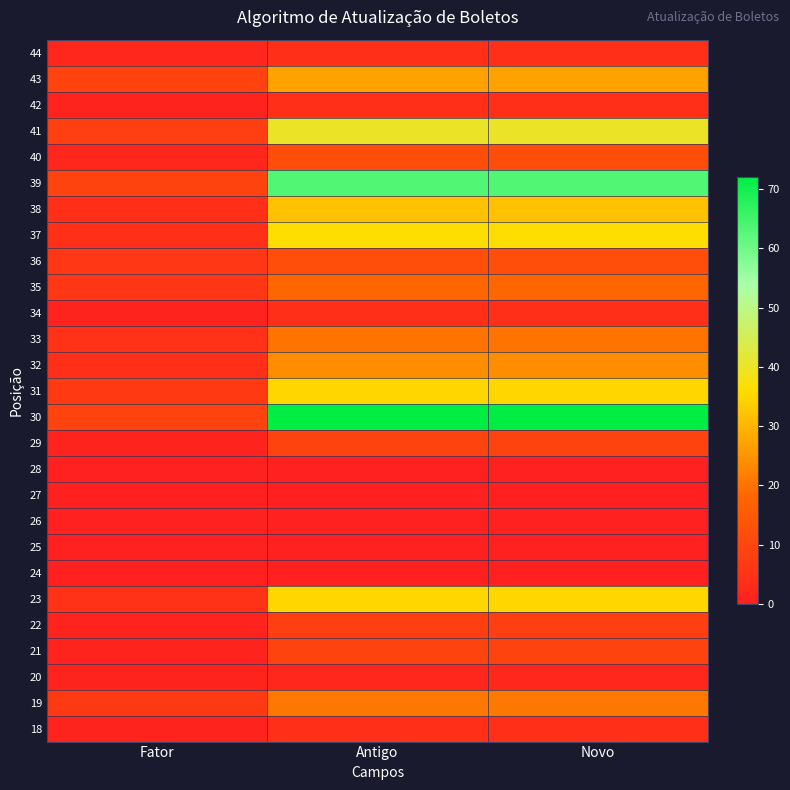

Reading right to left, extract all data points from this chart.

44: Novo=4	Antigo=4	Fator=2
43: Novo=27	Antigo=27	Fator=9
42: Novo=4	Antigo=4	Fator=1
41: Novo=40	Antigo=40	Fator=8
40: Novo=12	Antigo=12	Fator=2
39: Novo=63	Antigo=63	Fator=9
38: Novo=32	Antigo=32	Fator=4
37: Novo=36	Antigo=36	Fator=4
36: Novo=12	Antigo=12	Fator=6
35: Novo=18	Antigo=18	Fator=6
34: Novo=4	Antigo=4	Fator=1
33: Novo=20	Antigo=20	Fator=5
32: Novo=24	Antigo=24	Fator=4
31: Novo=35	Antigo=35	Fator=7
30: Novo=72	Antigo=72	Fator=9
29: Novo=9	Antigo=9	Fator=1
28: Novo=0	Antigo=0	Fator=0
27: Novo=0	Antigo=0	Fator=0
26: Novo=0	Antigo=0	Fator=0
25: Novo=0	Antigo=0	Fator=0
24: Novo=0	Antigo=0	Fator=0
23: Novo=35	Antigo=35	Fator=5
22: Novo=8	Antigo=8	Fator=1
21: Novo=9	Antigo=9	Fator=1
20: Novo=2	Antigo=2	Fator=1
19: Novo=21	Antigo=21	Fator=7
18: Novo=4	Antigo=4	Fator=1